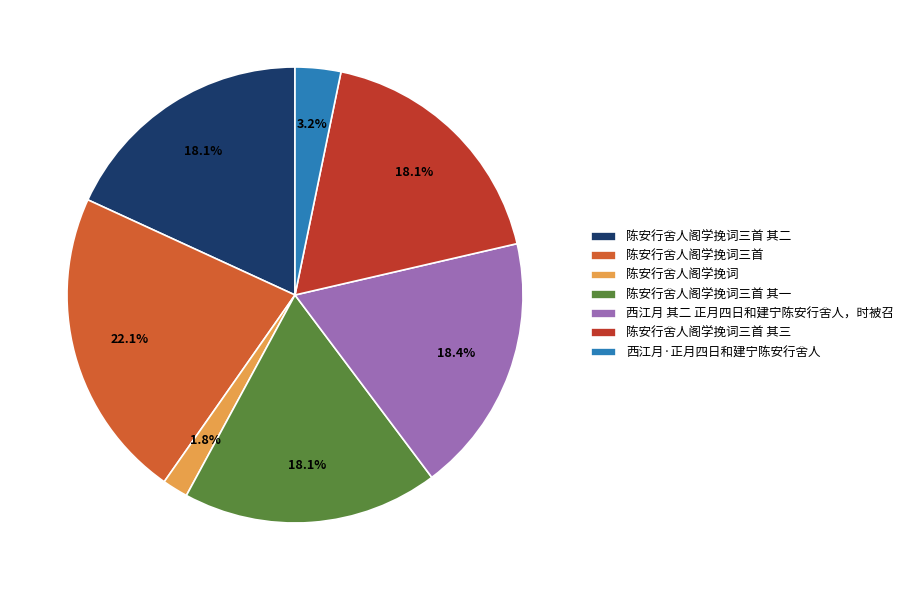

Between 陈安行舍人阁学挽词 and 西江月·正月四日和建宁陈安行舍人, which is larger?

西江月·正月四日和建宁陈安行舍人